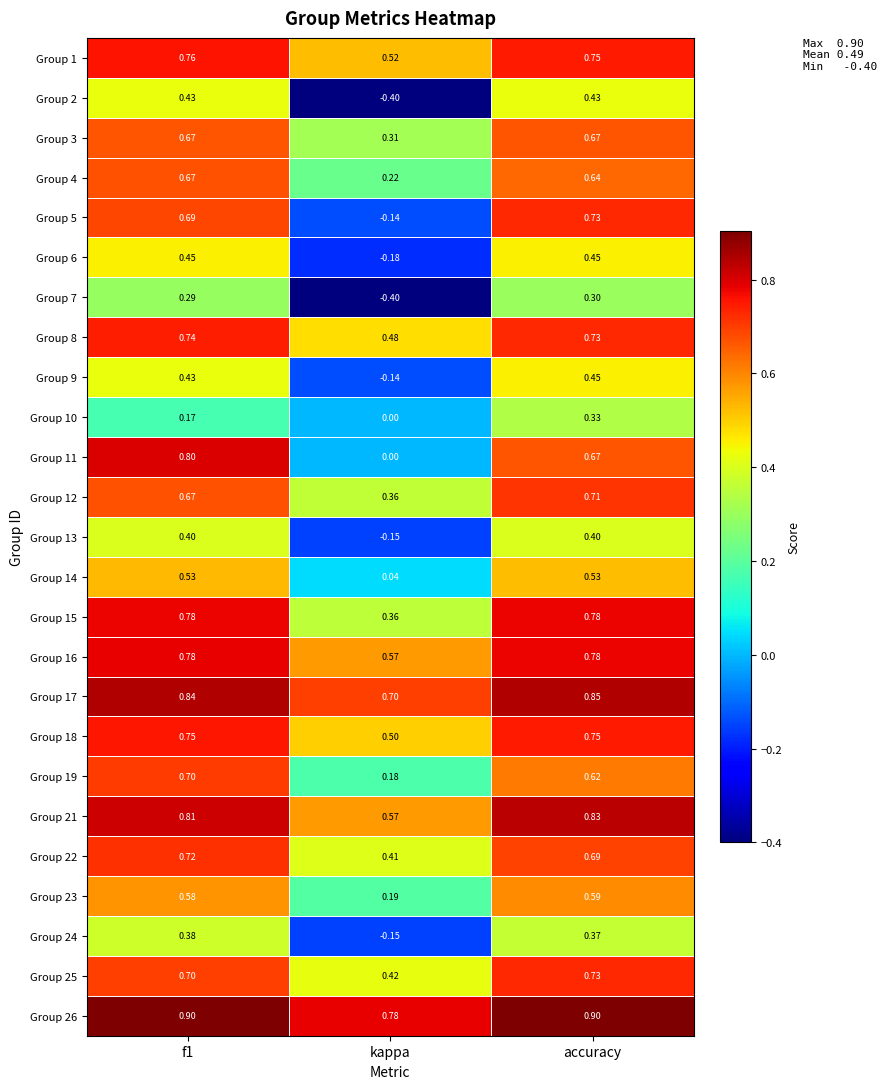

At which label does Group 6 reach its minimum?

kappa